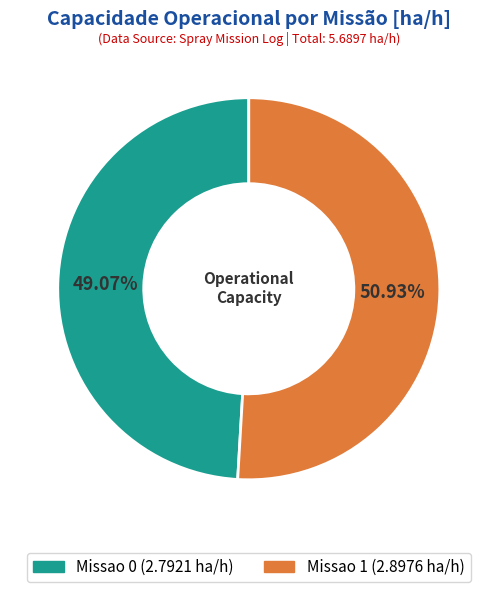

Rank the categories by value from lowest to highest.

Missao 0, Missao 1